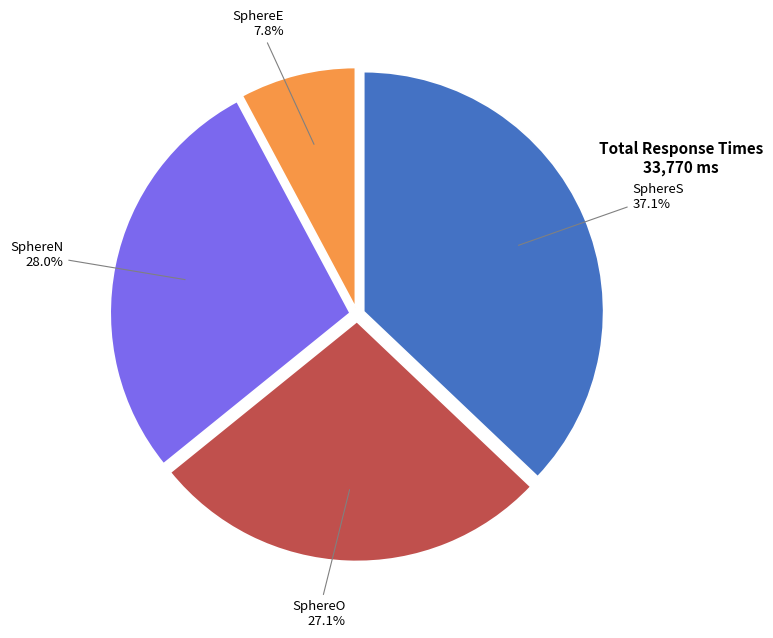

Does any single category account for the majority?

No